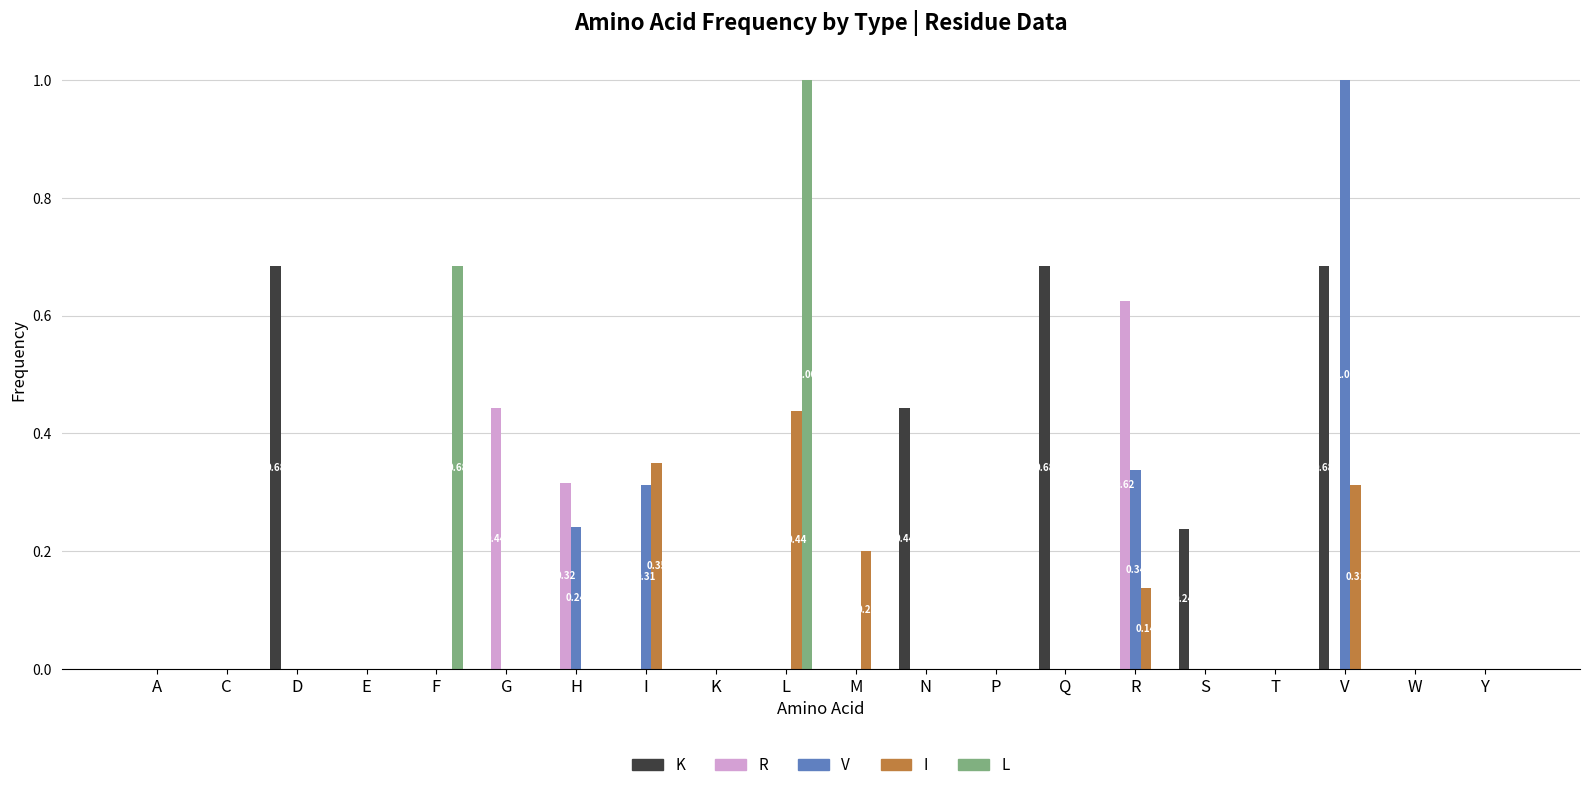

Is the value of V at H greater than the value of I at N?

Yes